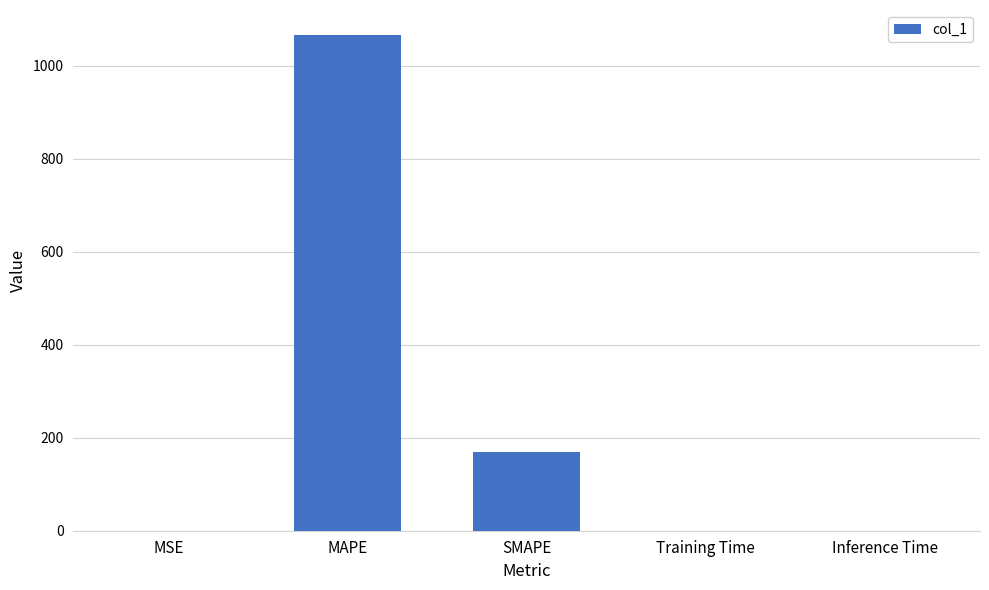

What value does the data have at MAPE?

1066.4